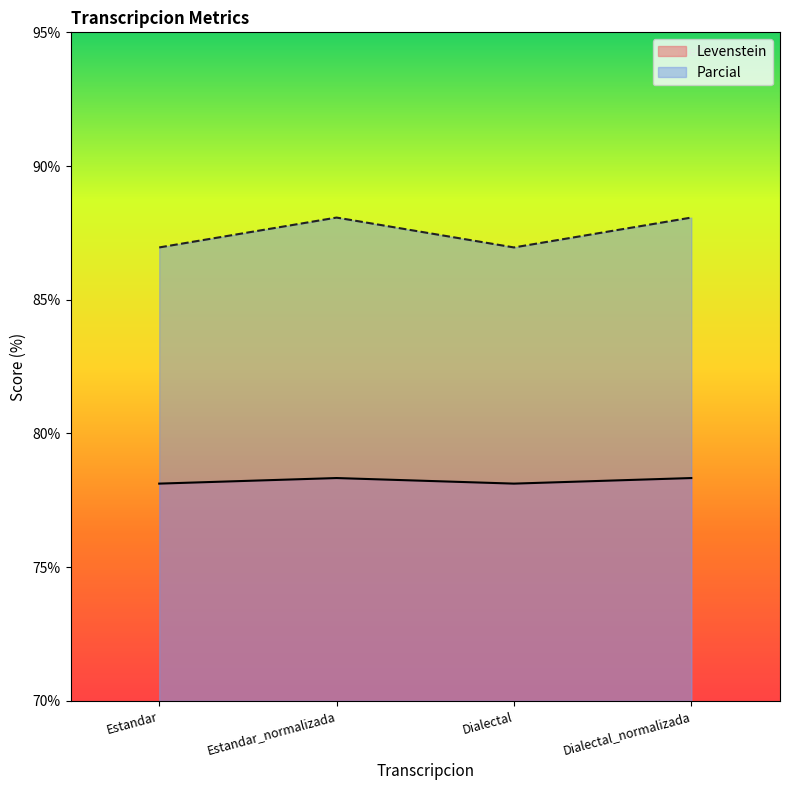

Between Dialectal and Dialectal_normalizada, which is larger?

Dialectal_normalizada